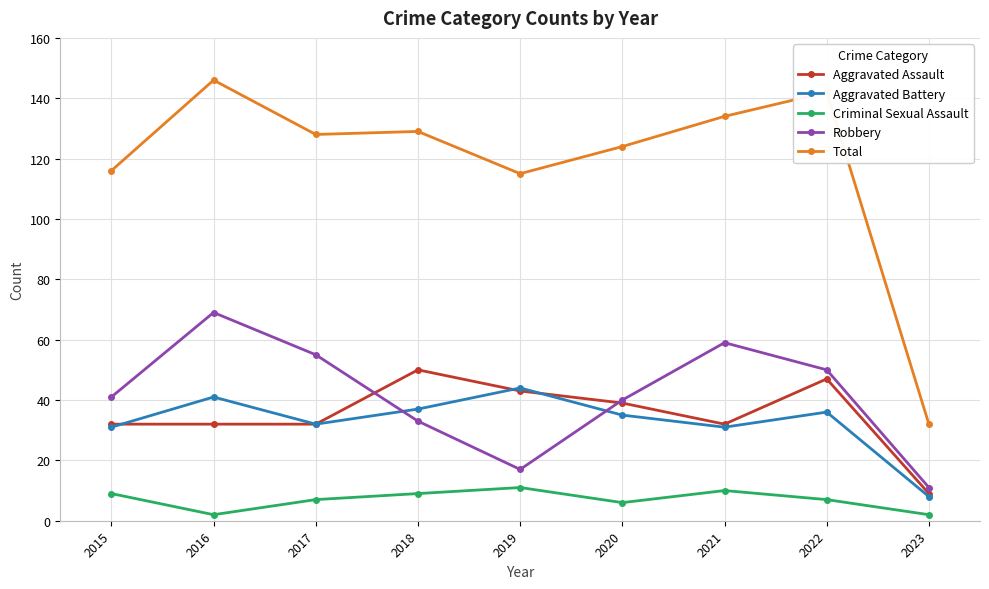

Reading right to left, extract all data points from this chart.

Aggravated Assault: 2023=9	2022=47	2021=32	2020=39	2019=43	2018=50	2017=32	2016=32	2015=32
Aggravated Battery: 2023=8	2022=36	2021=31	2020=35	2019=44	2018=37	2017=32	2016=41	2015=31
Criminal Sexual Assault: 2023=2	2022=7	2021=10	2020=6	2019=11	2018=9	2017=7	2016=2	2015=9
Robbery: 2023=11	2022=50	2021=59	2020=40	2019=17	2018=33	2017=55	2016=69	2015=41
Total: 2023=32	2022=142	2021=134	2020=124	2019=115	2018=129	2017=128	2016=146	2015=116